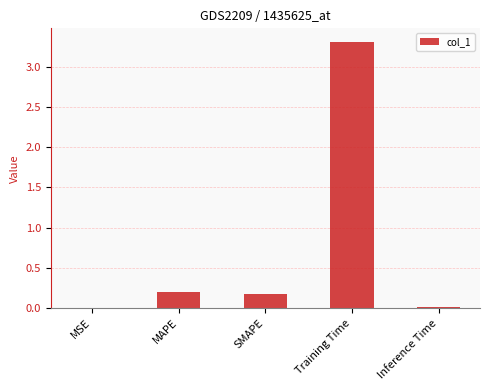

The chart shows a value of 0.0 at MSE. True or false?

True